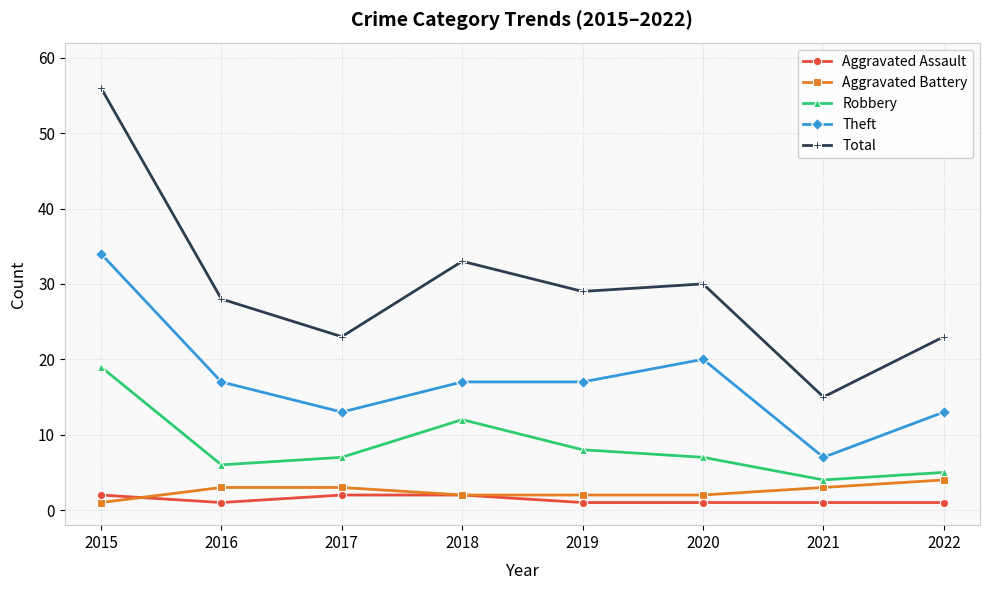

Where is the first local maximum for Robbery?

2018